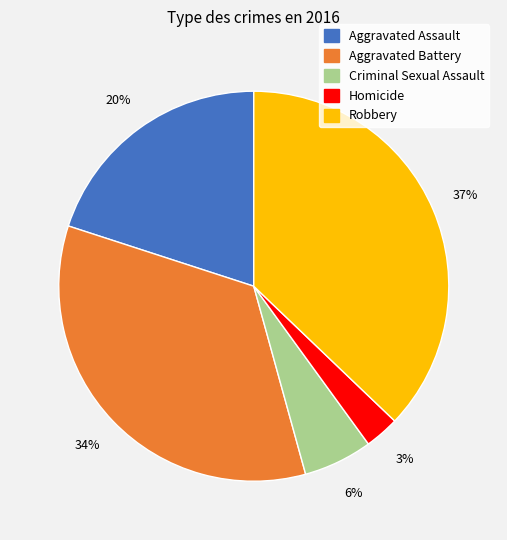

What is the smallest slice in the pie chart?

Homicide